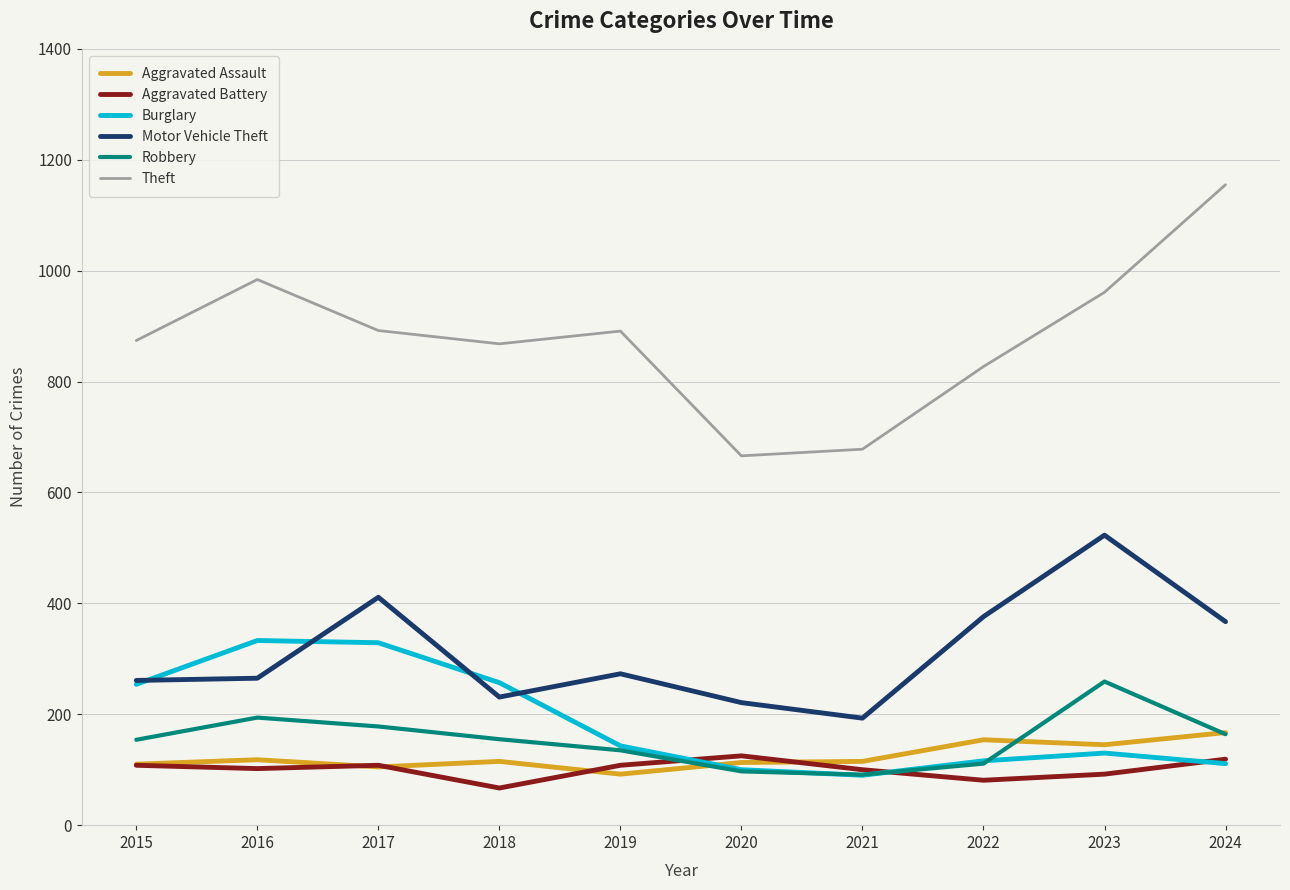

Where does the Robbery series first go above 155?

2016